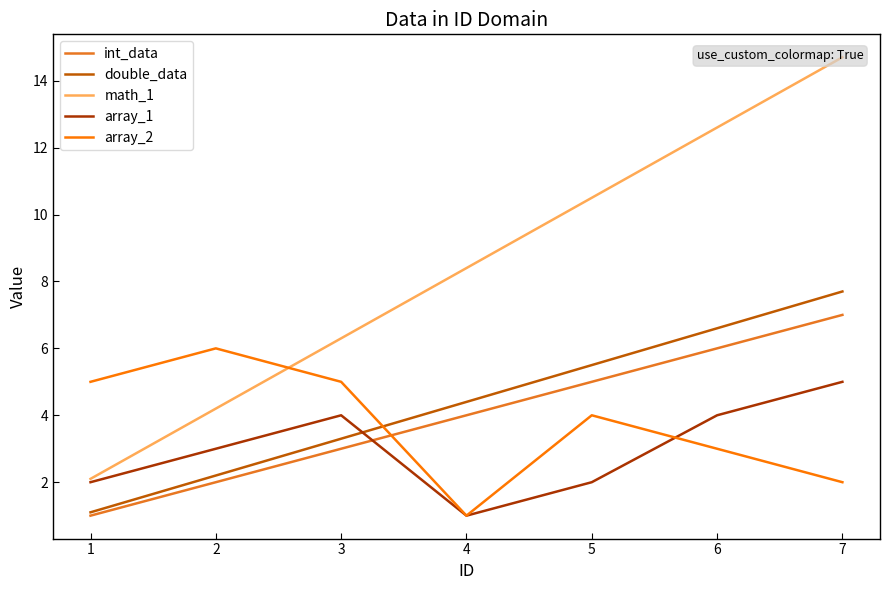

The int_data series shows 10.2 at 7. True or false?

False